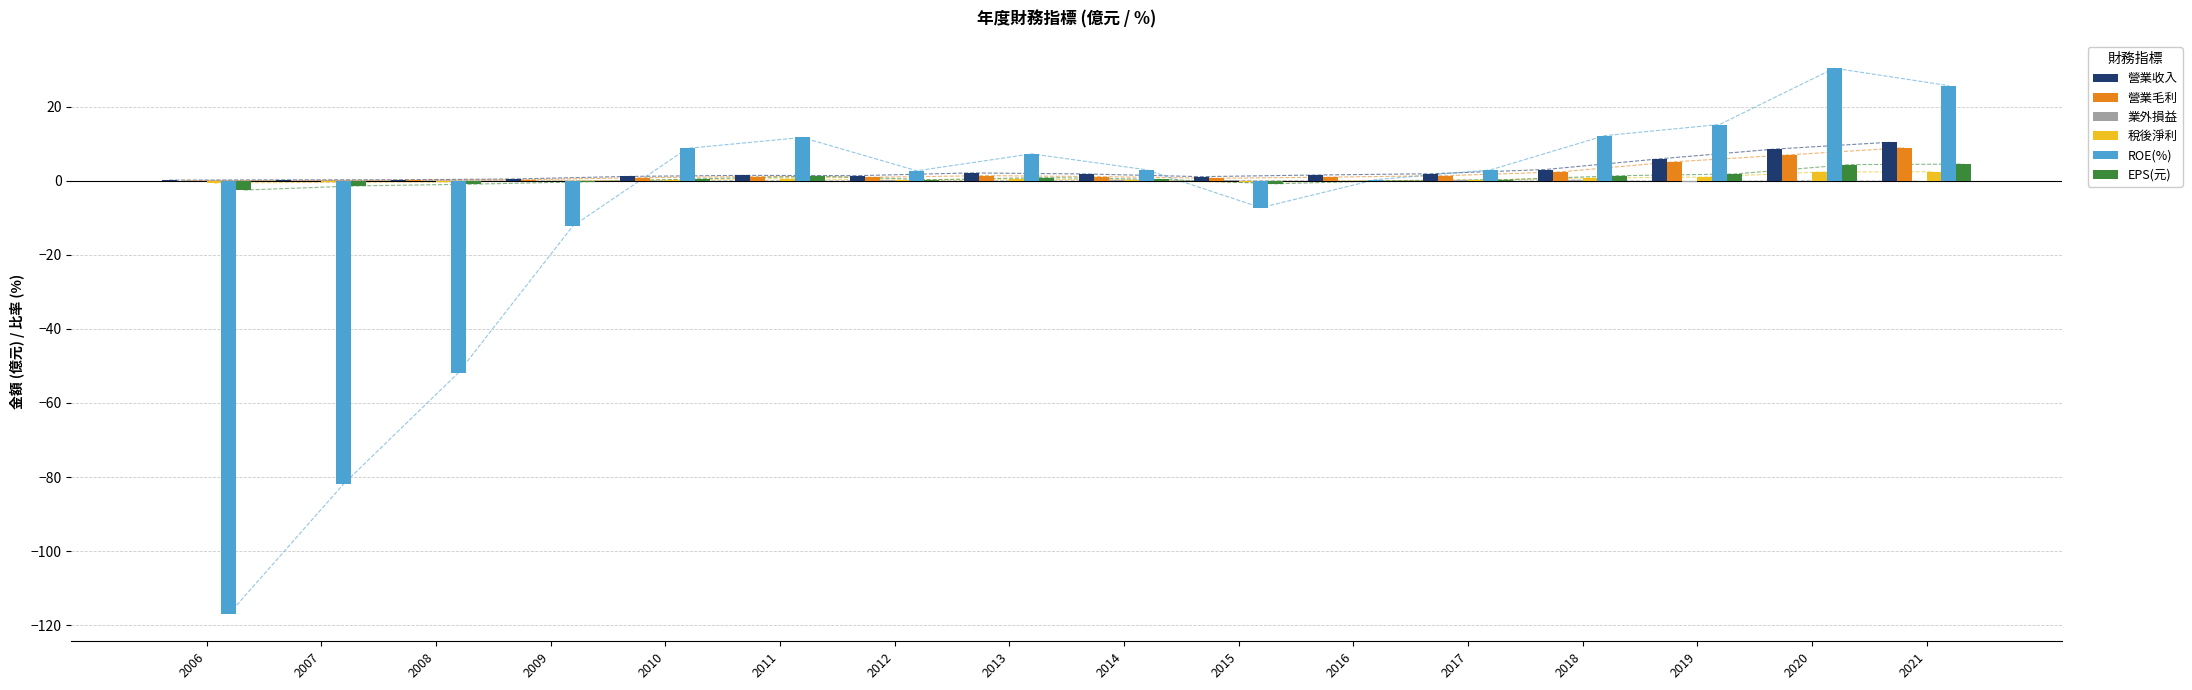

At which label does 業外損益 first exceed 0?

2007